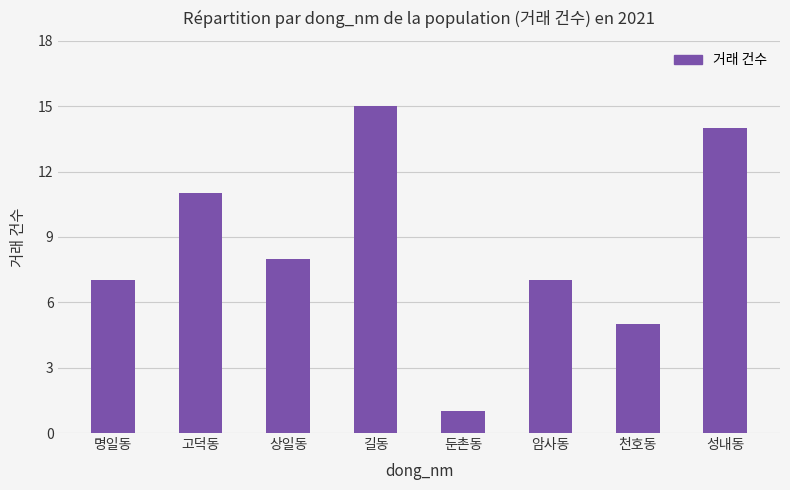

Reading left to right, list all the values displayed in this chart.

7	11	8	15	1	7	5	14